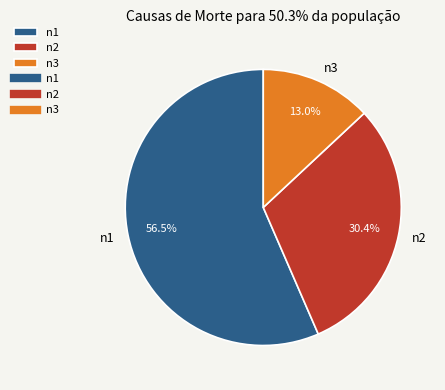

How many slices are in this pie chart?

3